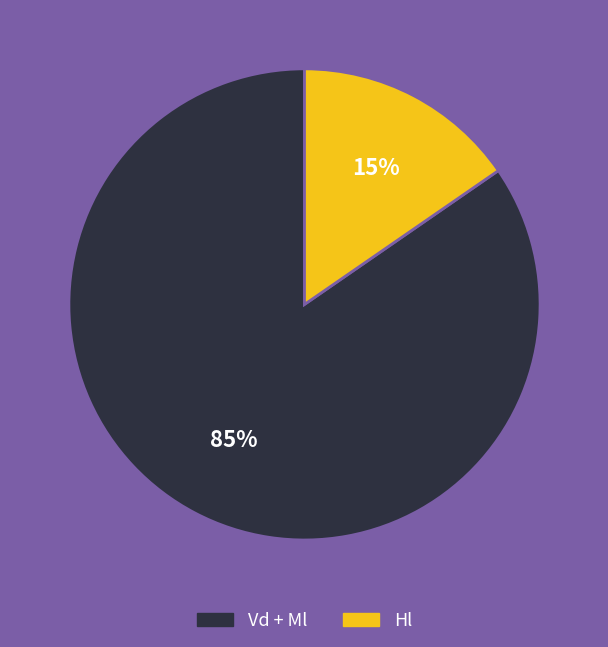

Is there any slice that represents more than half of the pie?

Yes